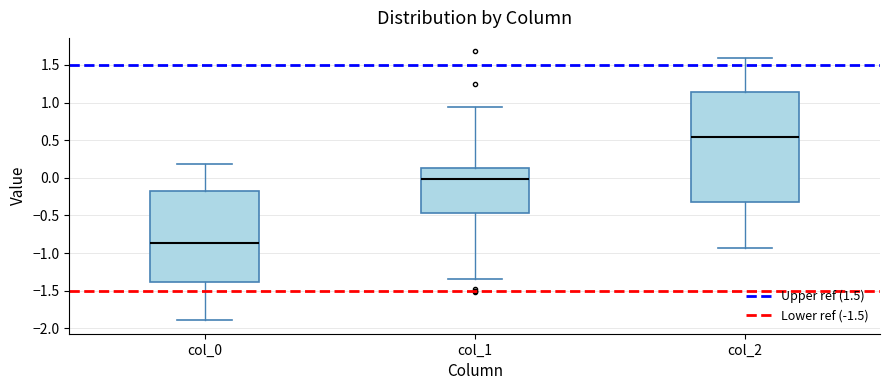

Reading left to right, read every box against the y-axis: the position of its median line, the range the box covers, and the ends of its whiskers. The values are not printed on the chart, so give them approximately, as read against the axis.

col_0: median -0.85, box -1.40 to -0.20, whiskers -1.90 to 0.20
col_1: median 0.00, box -0.45 to 0.15, whiskers -1.35 to 0.95
col_2: median 0.55, box -0.30 to 1.15, whiskers -0.95 to 1.60